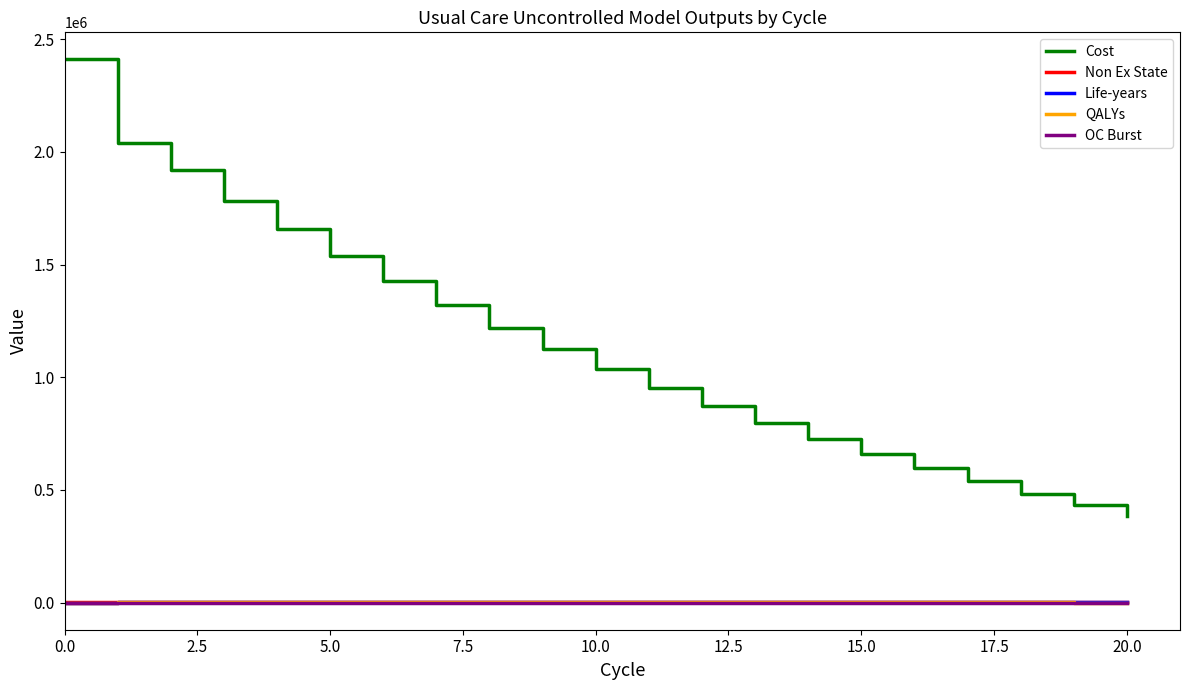

Which series has the largest total across all categories?

Cost